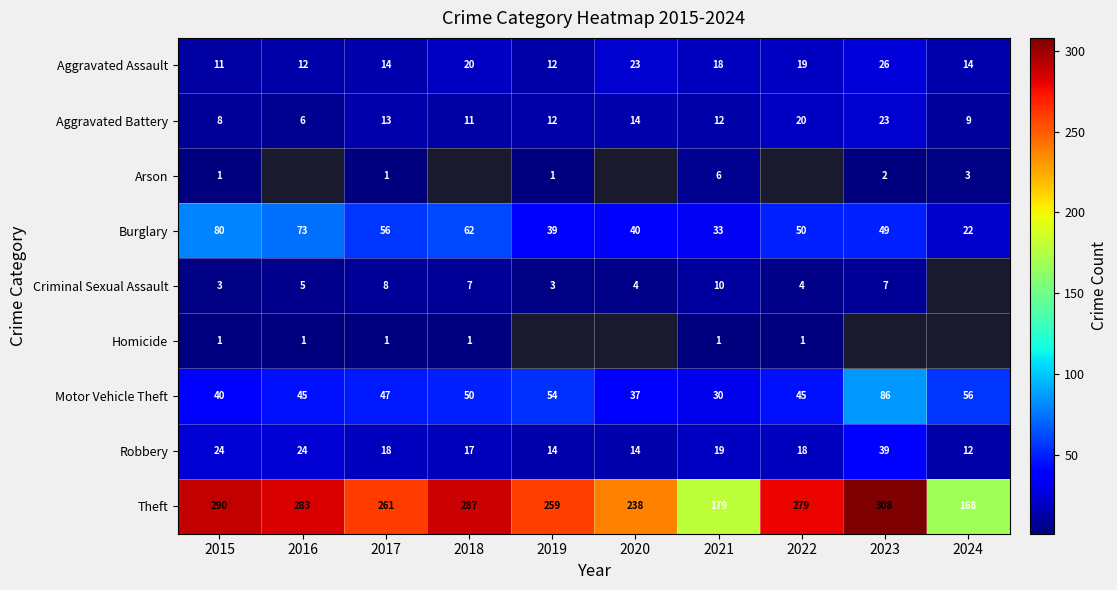

What is the total value across all series at 2021?

308